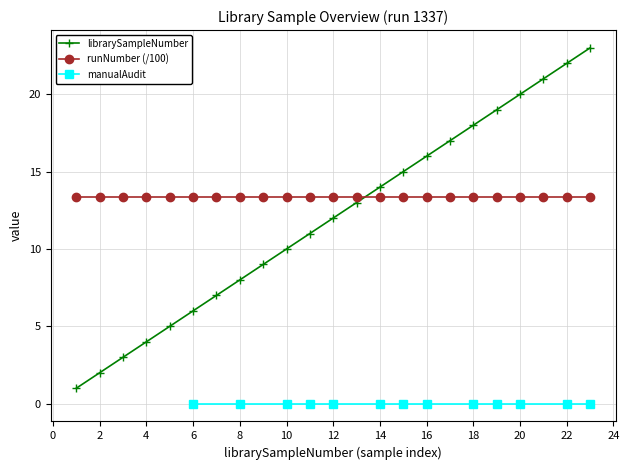

The chart shows a value of 13 at 10. True or false?

False